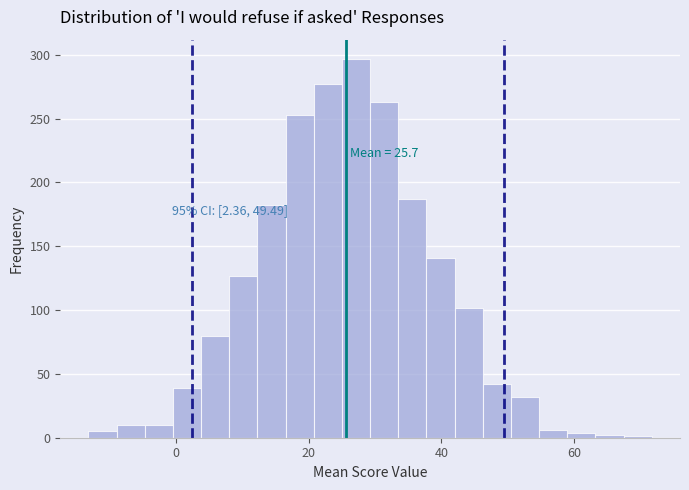

Read against the x-axis, roughly where is the centre of the tallest bar?

28